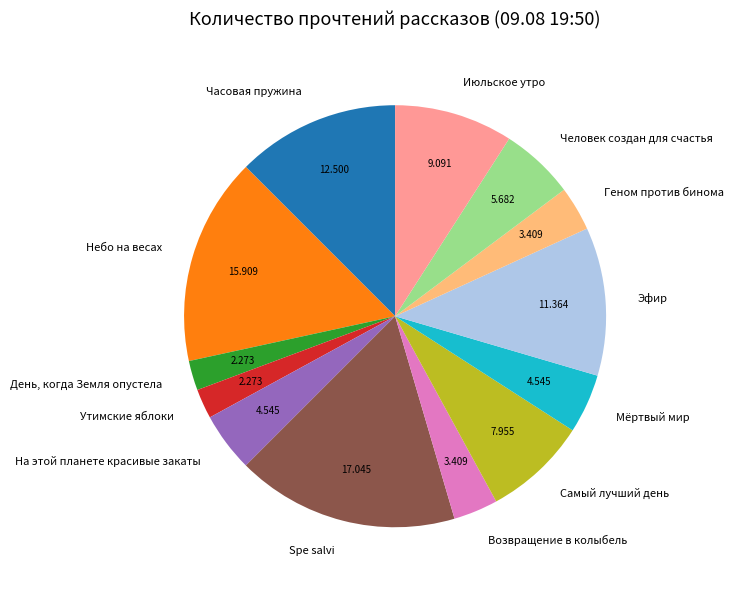

Approximately how many times larger is the value at Самый лучший день compared to Геном против бинома?

2.3